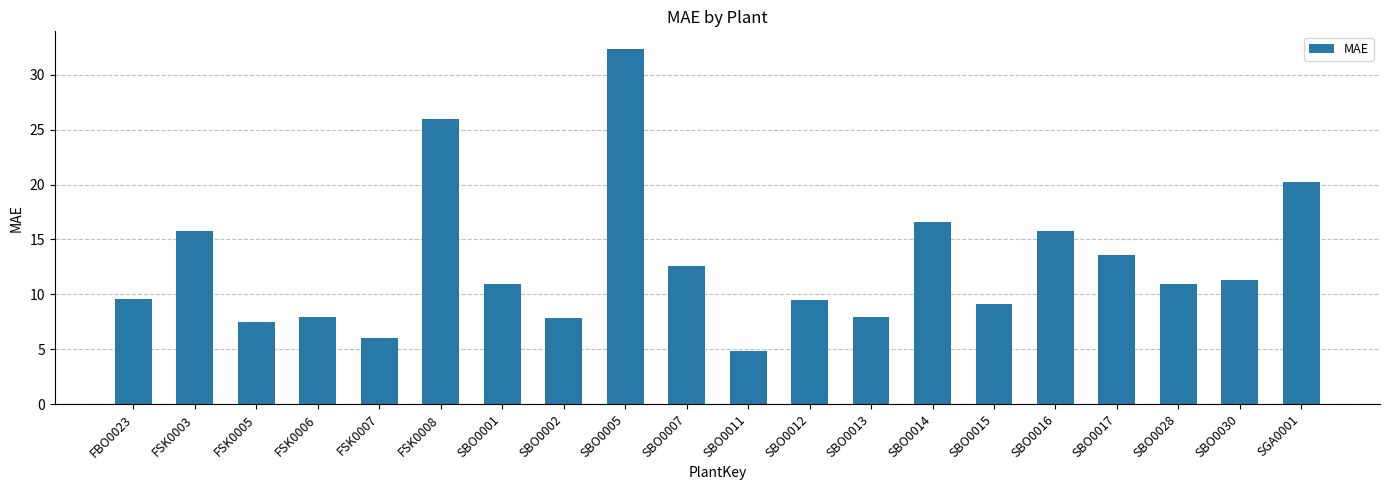

What is the approximate value at SBO0014?

16.6